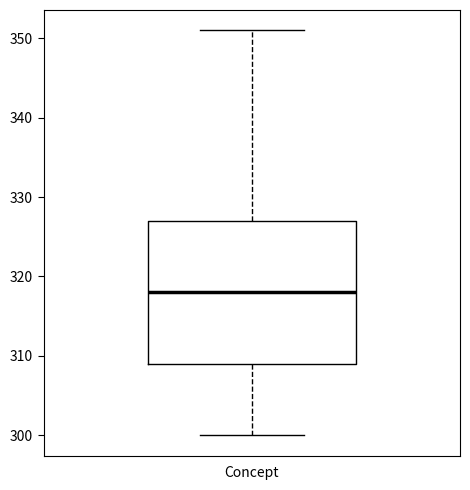

Read this box plot against the y-axis: the position of the median line, the range covered by the box, and the ends of both whiskers. The values are not printed on the chart, so give them approximately, as read against the axis.

median 318, box 309 to 327, whiskers 300 to 351